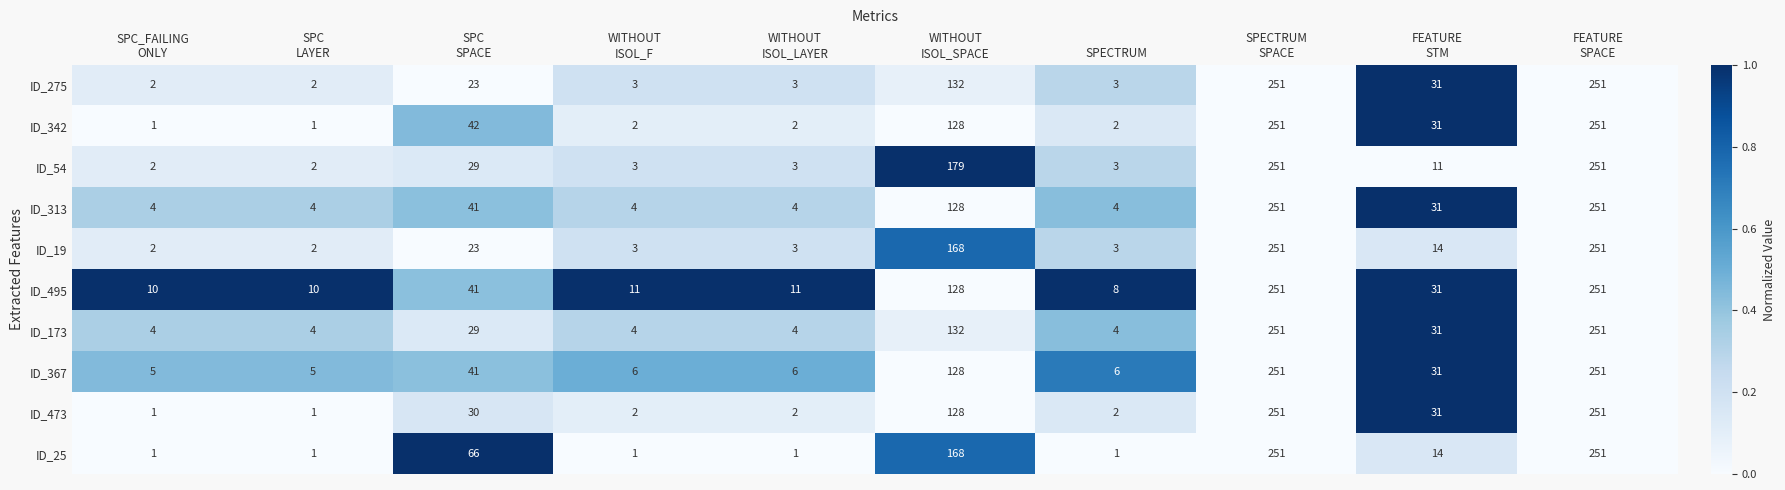

What is the average value of the ID_275 series?

70